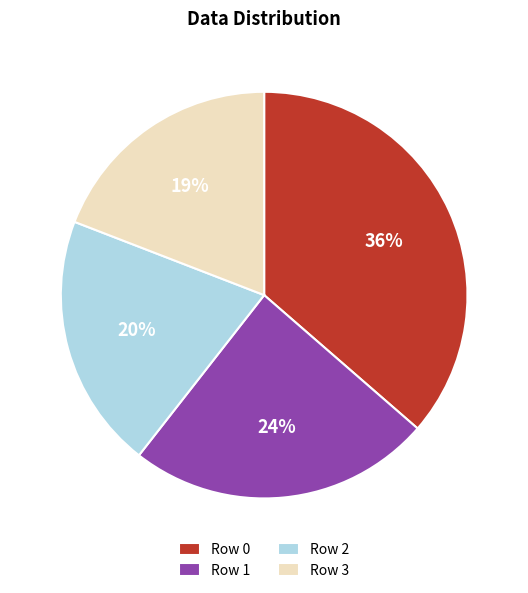

What is the ratio of the value at Row 2 to the value at Row 1?

0.8